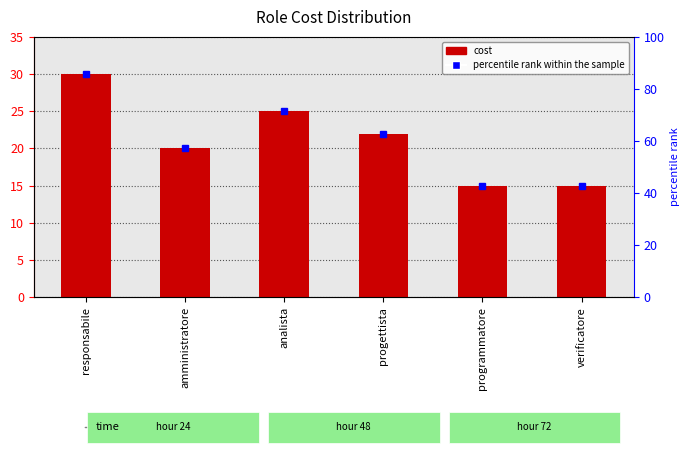

Reading left to right, what are all the values shown in this chart?

responsabile=30	amministratore=20	analista=25	progettista=22	programmatore=15	verificatore=15